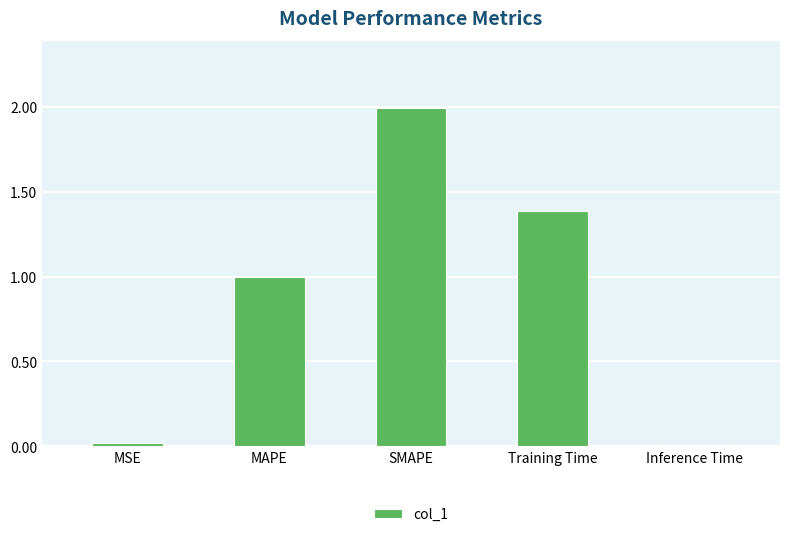

True or false: the data shows 1.4 at Training Time.

True